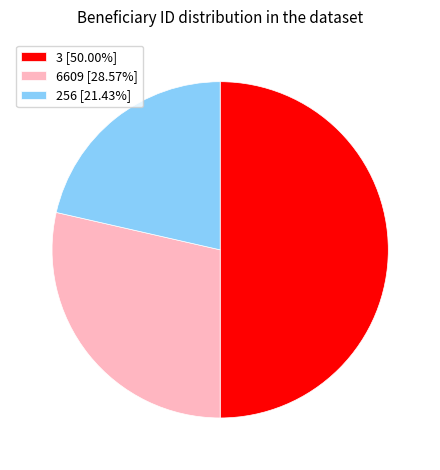

Does 6609 [28.57%] account for over 50% of the chart?

No